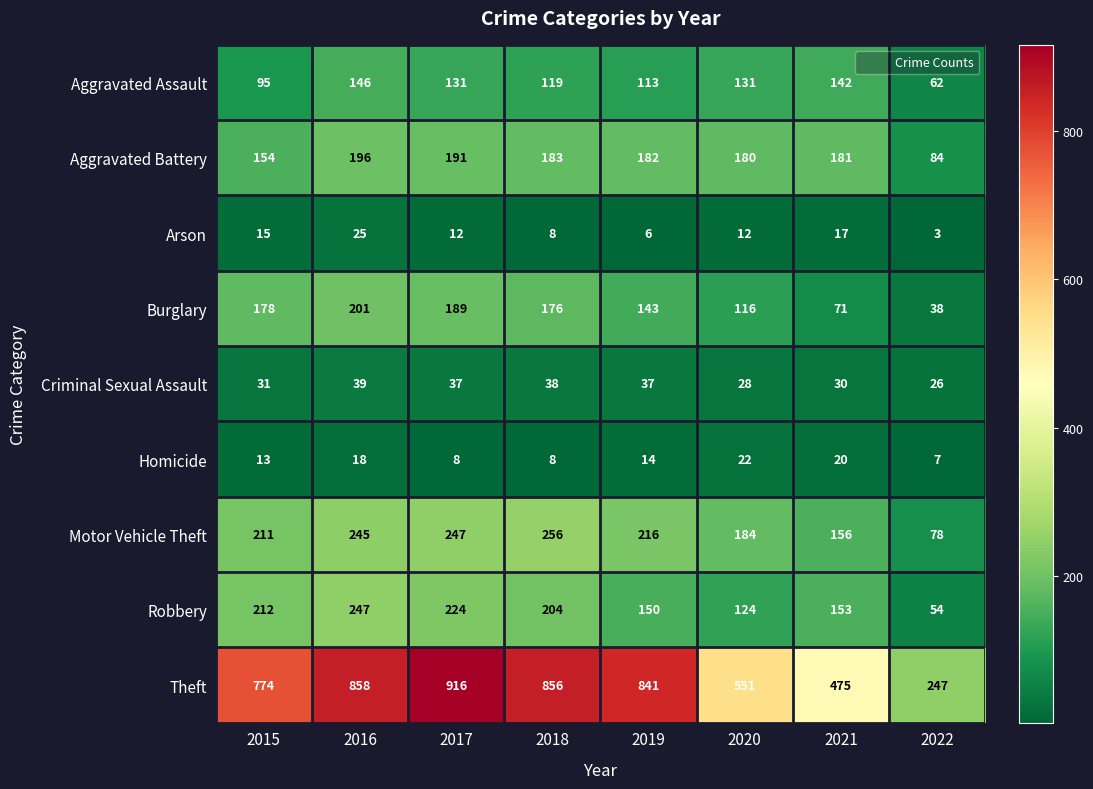

At which label does Aggravated Assault reach its minimum?

2022